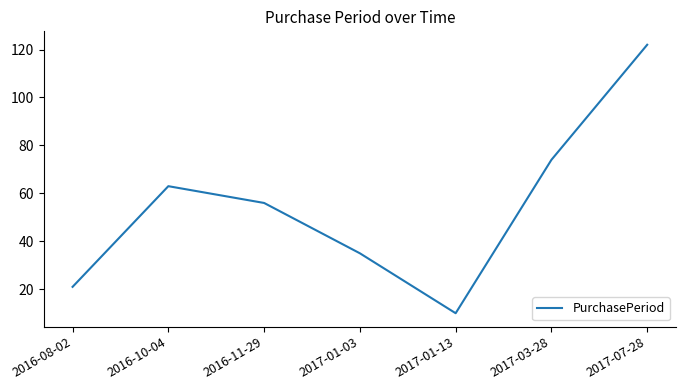

Where is the first local maximum?

2016-10-04